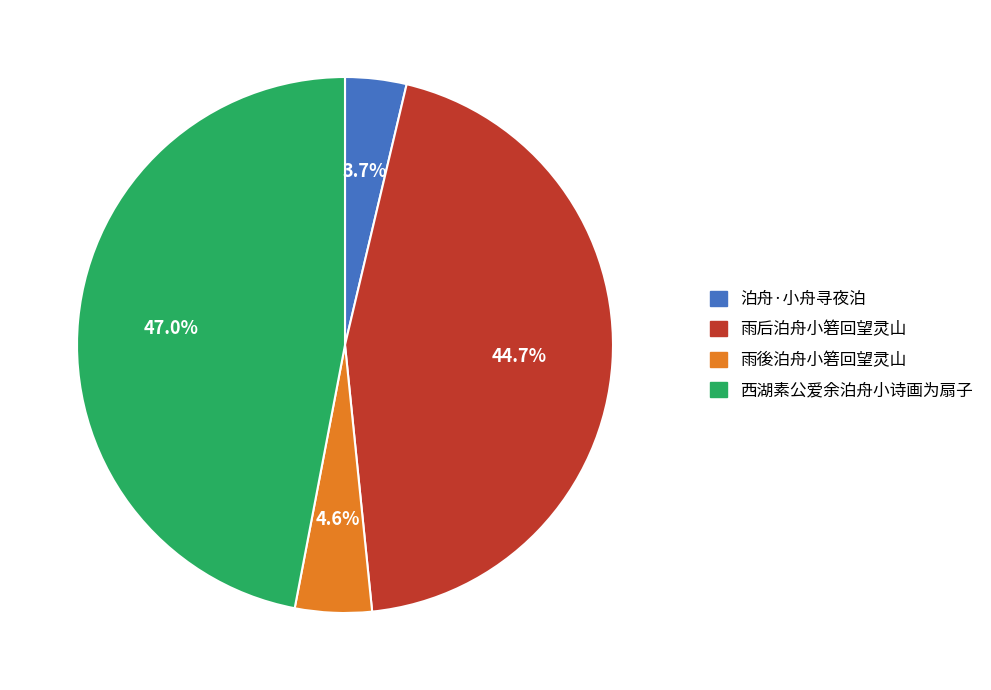

Which slice is the smallest?

泊舟·小舟寻夜泊